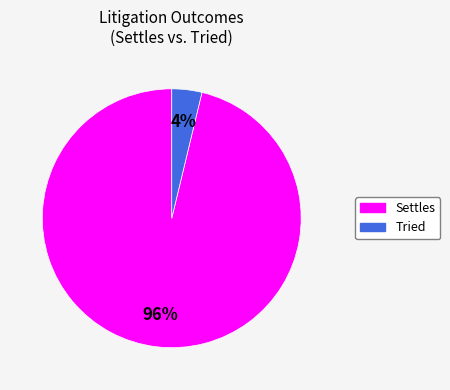

Which category accounts for the majority?

Settles